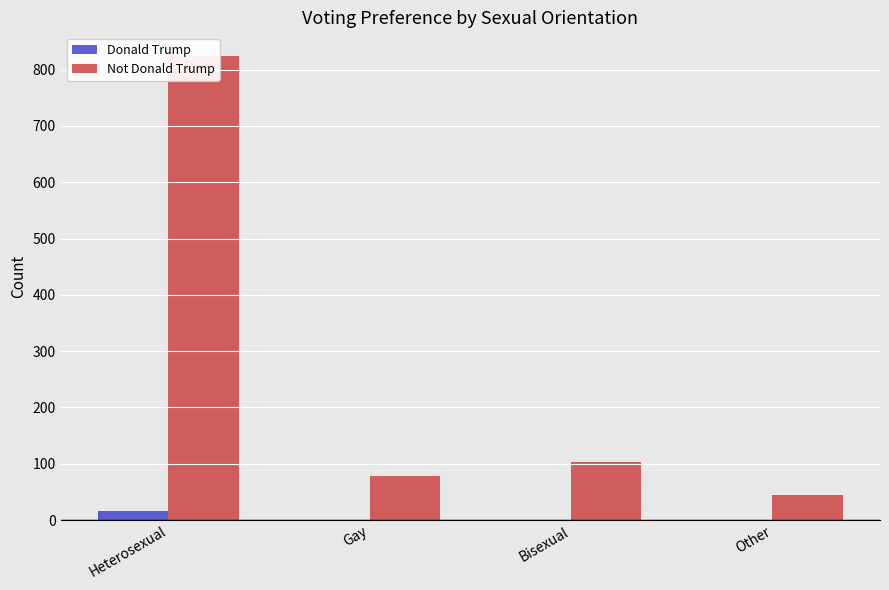

Which series has the largest range (max minus min)?

Not Donald Trump